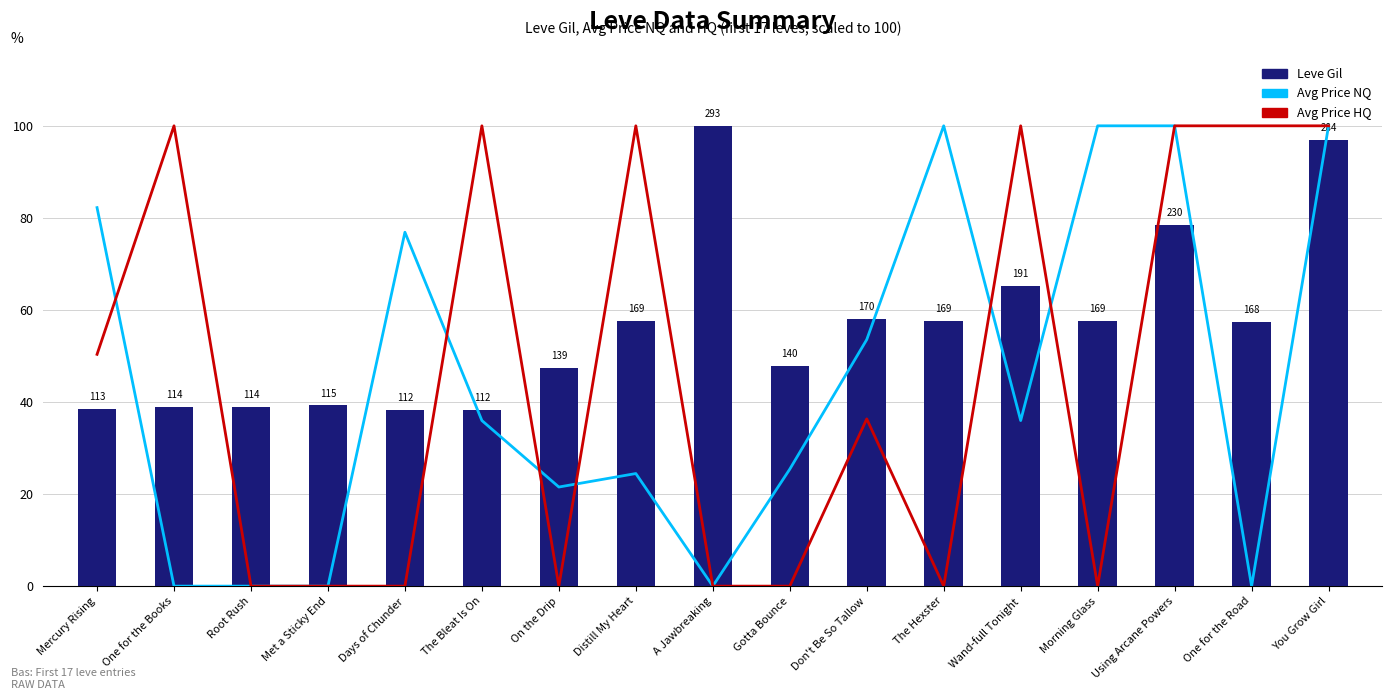

True or false: currentAveragePriceNQ (scaled) has a value of 100.0 at Morning Glass.

True